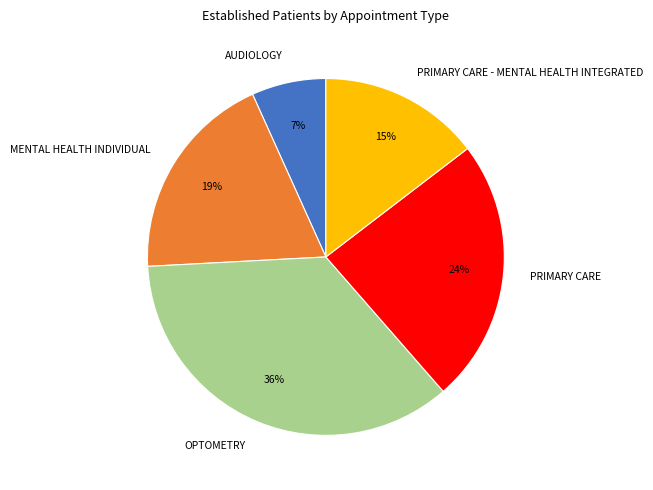

How many slices are in this pie chart?

5